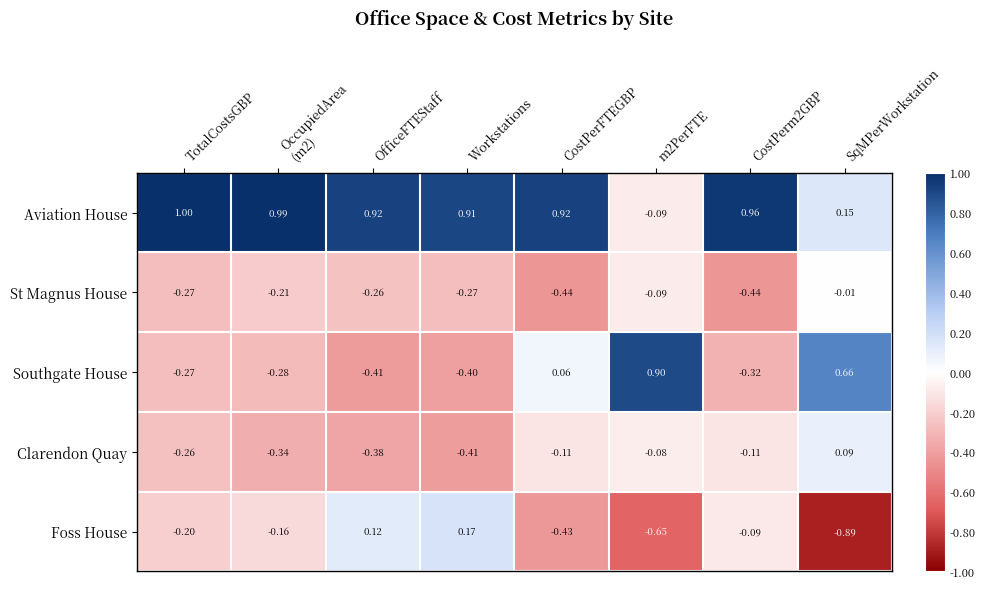

Which series changed the most between Workstations and CostPerFTEGBP?

Foss House